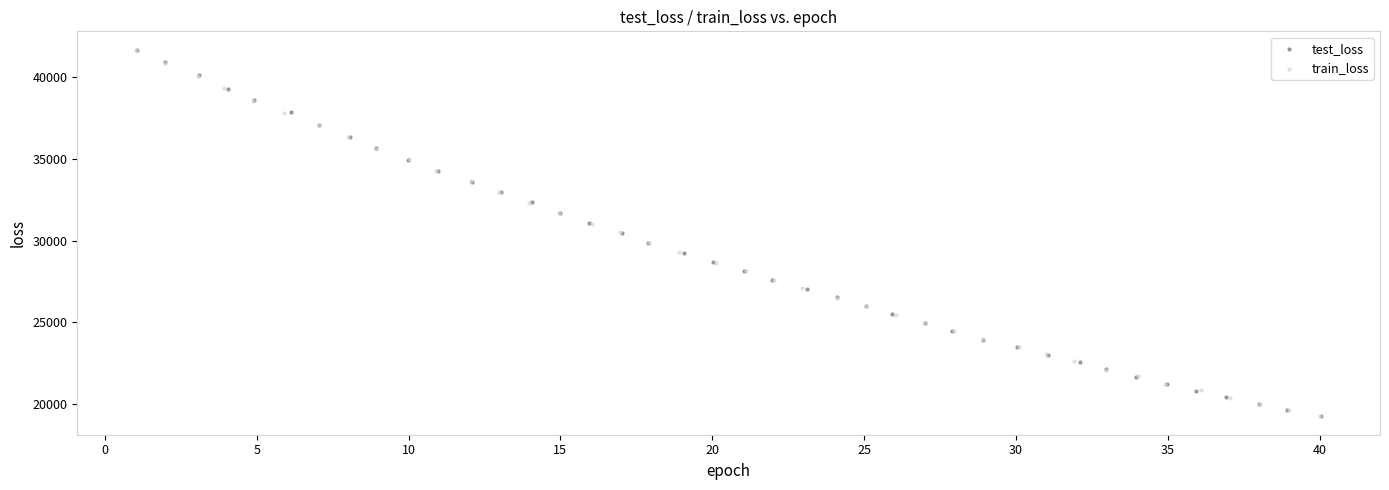

What are all the series names shown in the legend?

test_loss, train_loss